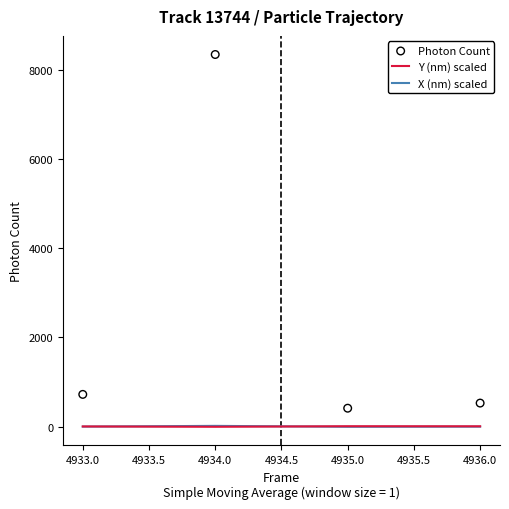

Which series has the largest total across all categories?

Photon Count